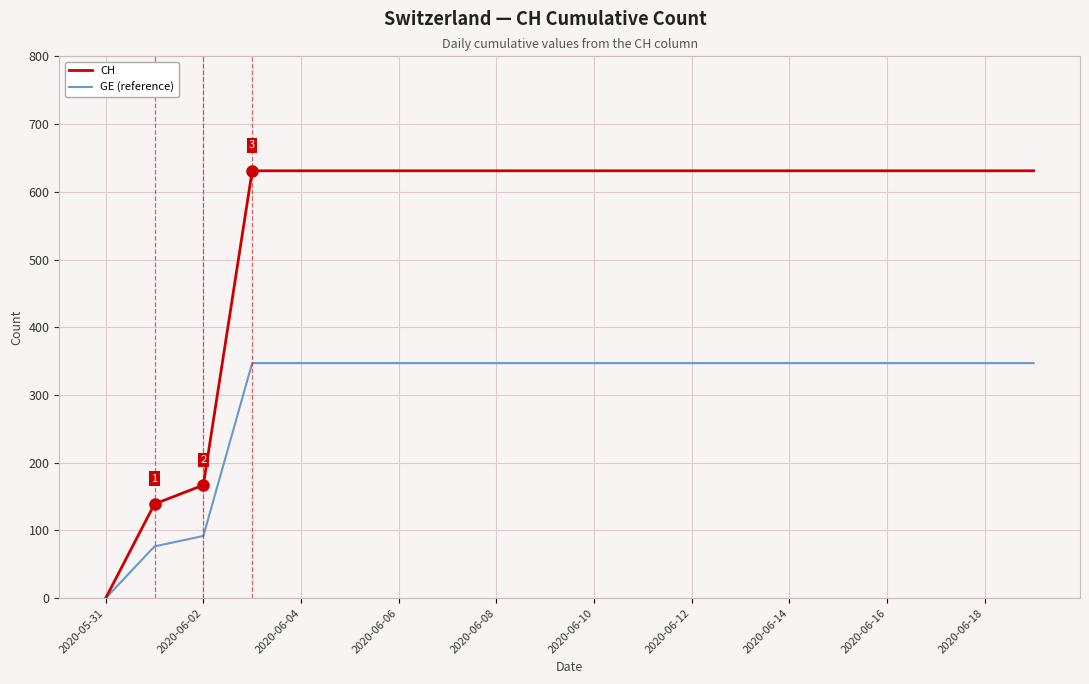

Rank the series by their maximum value, from highest to lowest.

CH, GE (reference)